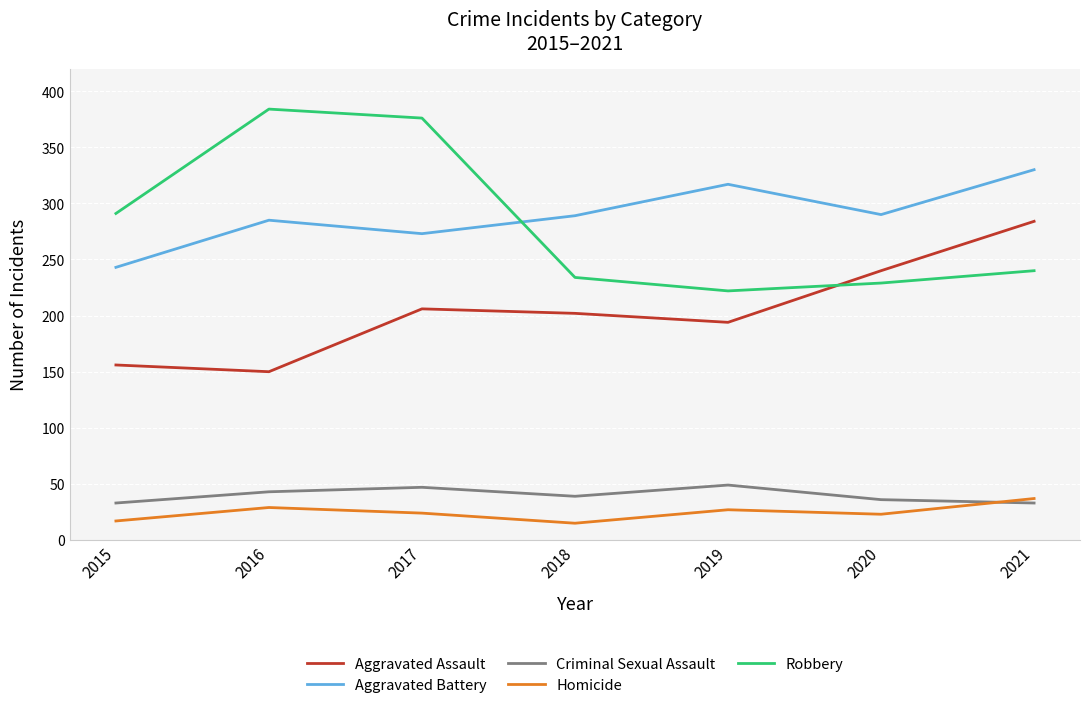

Rank the categories by Aggravated Assault value from lowest to highest.

2016, 2015, 2019, 2018, 2017, 2020, 2021